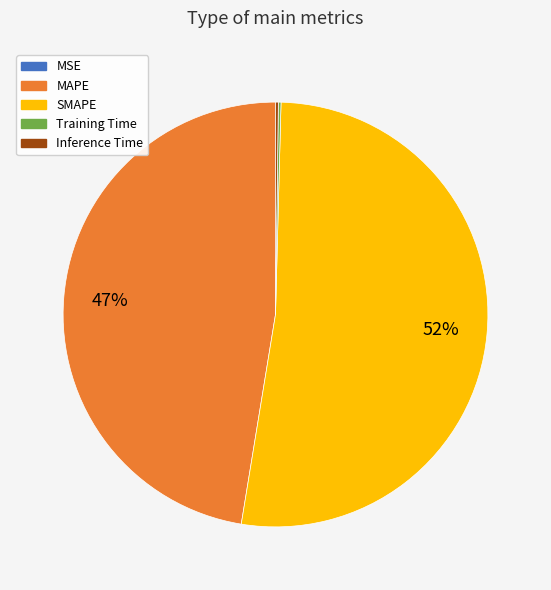

To the nearest percent, what is the average slice percentage?

20%